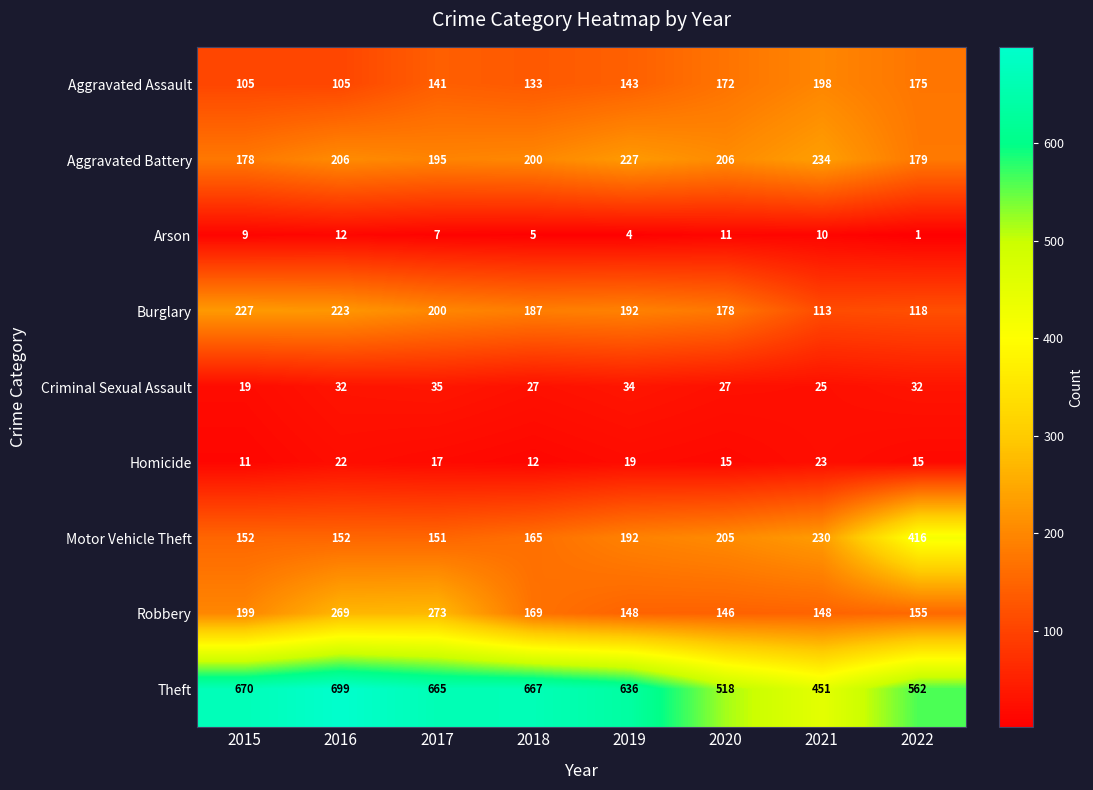

What is the total value across all series at 2020?

1478